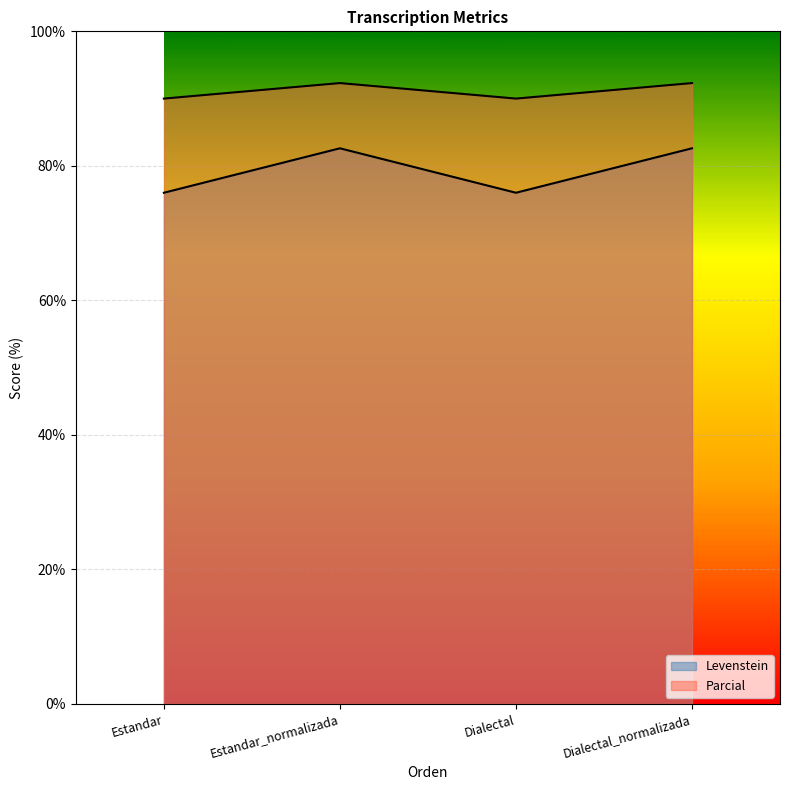

What is the label of the 1st point from the right?

Dialectal_normalizada